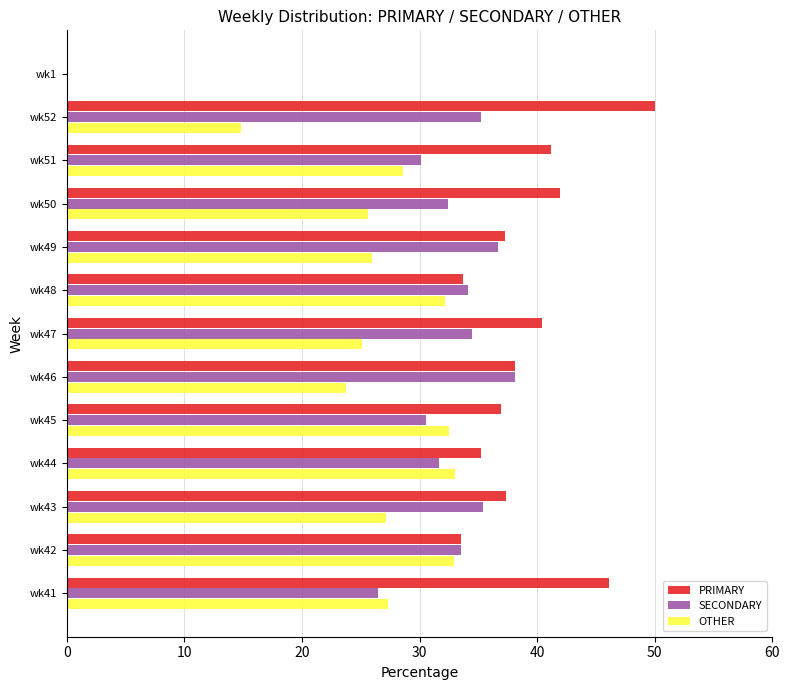

Which series has the largest total across all categories?

PRIMARY